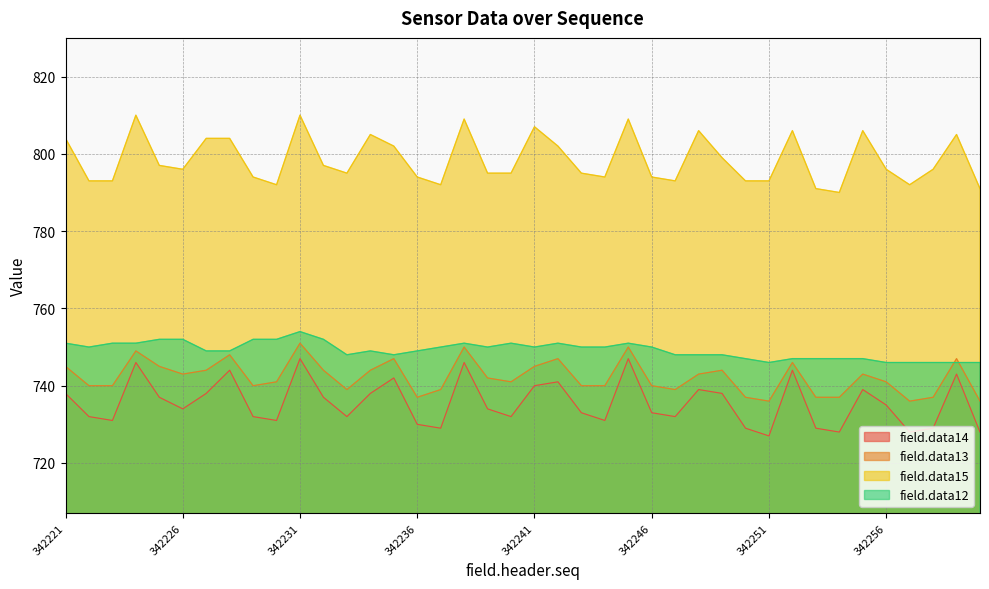

List the series in order of their peak value, highest first.

field.data15, field.data12, field.data13, field.data14